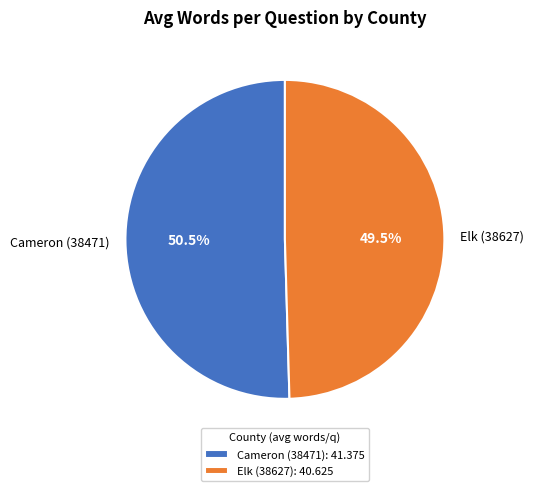

Does any single category account for the majority?

Yes